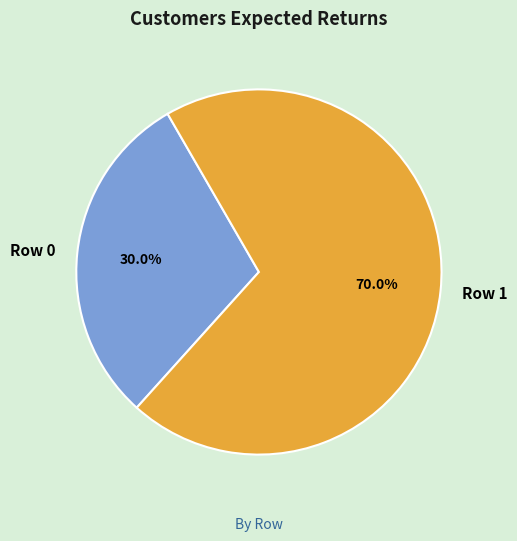

Count the number of slices in the pie.

2